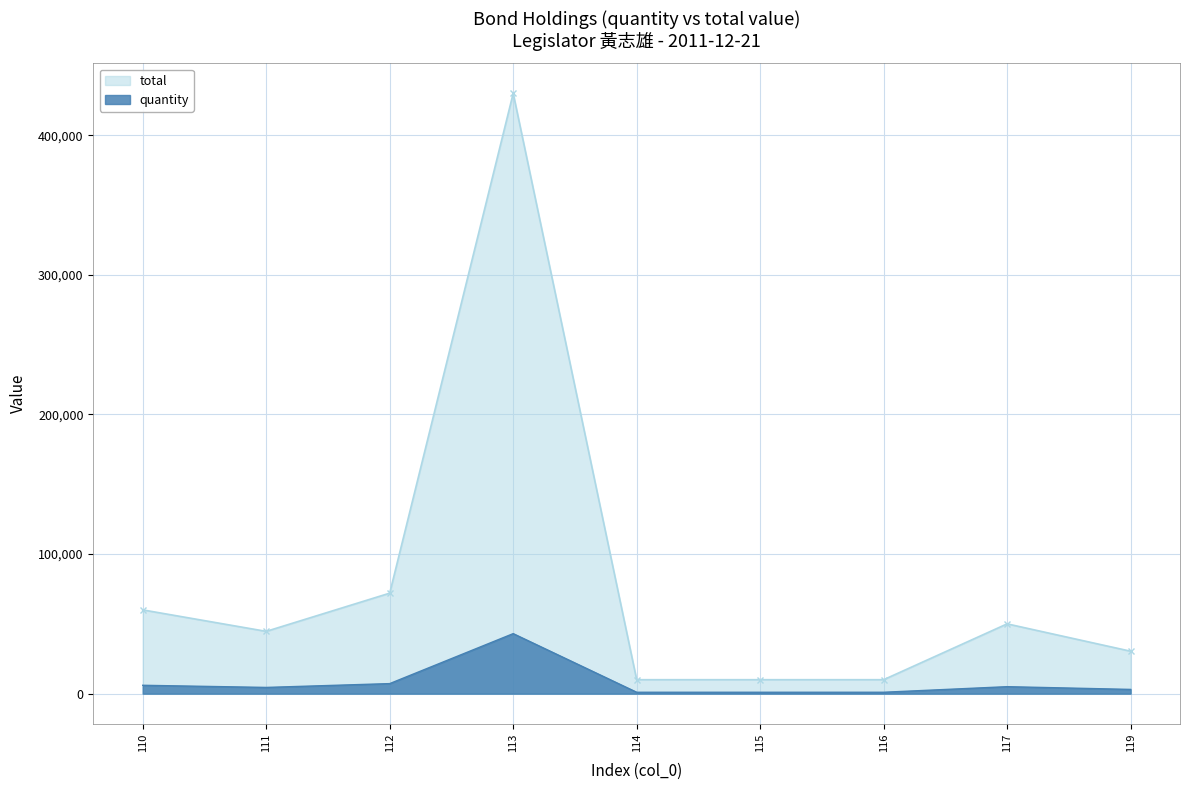

True or false: quantity and total cross at least once.

False